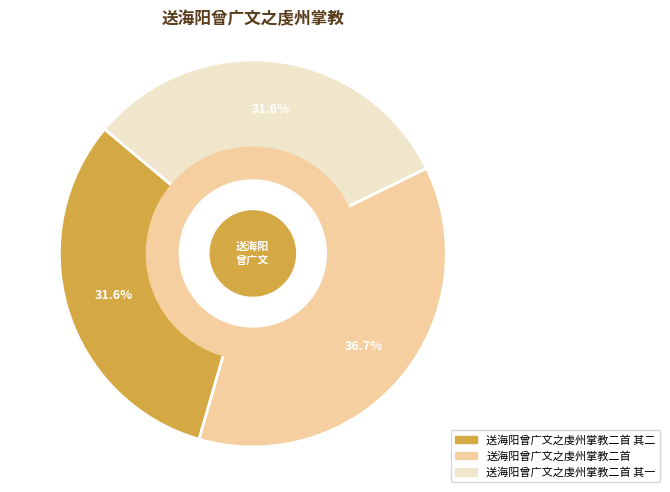

Which has a higher value, 送海阳曾广文之虔州掌教二首 其一 or 送海阳曾广文之虔州掌教二首?

送海阳曾广文之虔州掌教二首